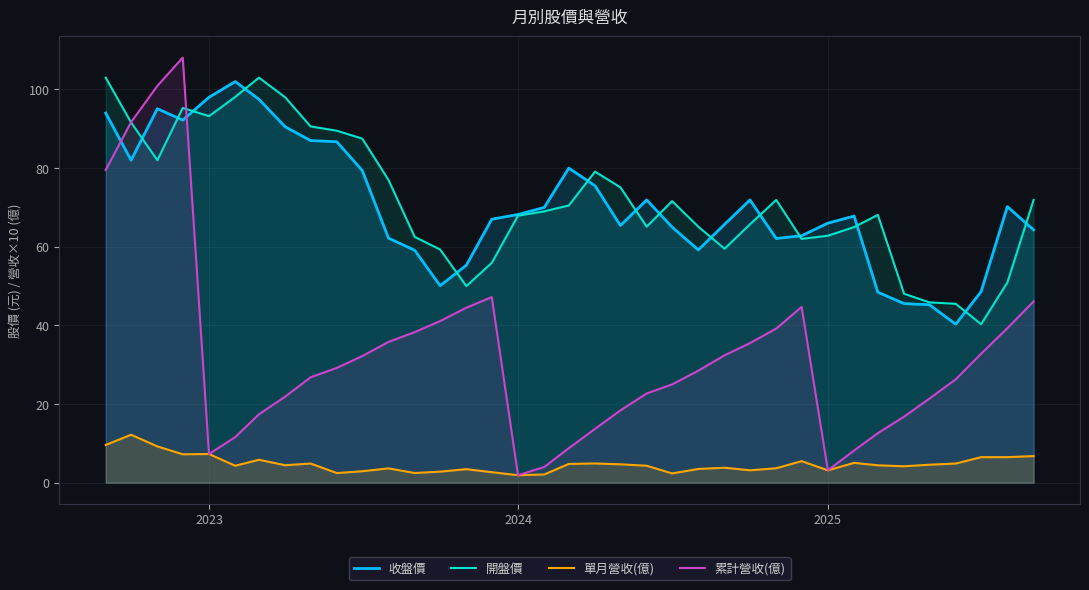

How many times do 開盤價 and 收盤價 cross each other?

14